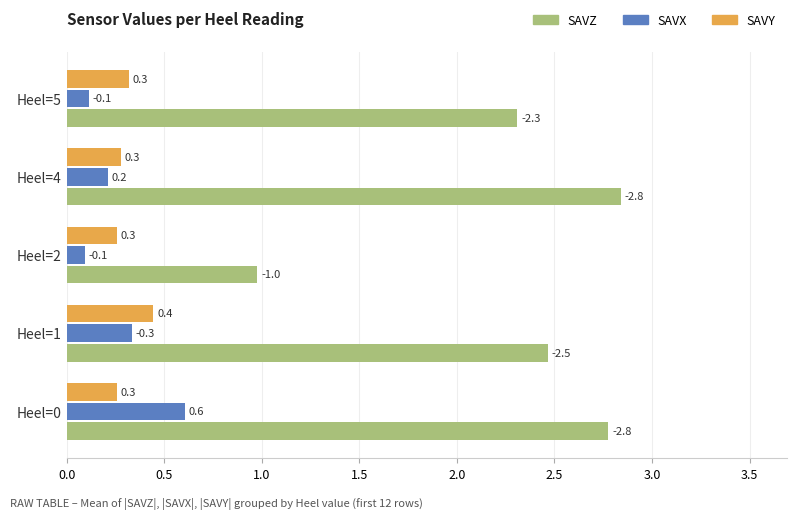

What is the difference between the maximum and minimum values in the SAVZ series?

1.9